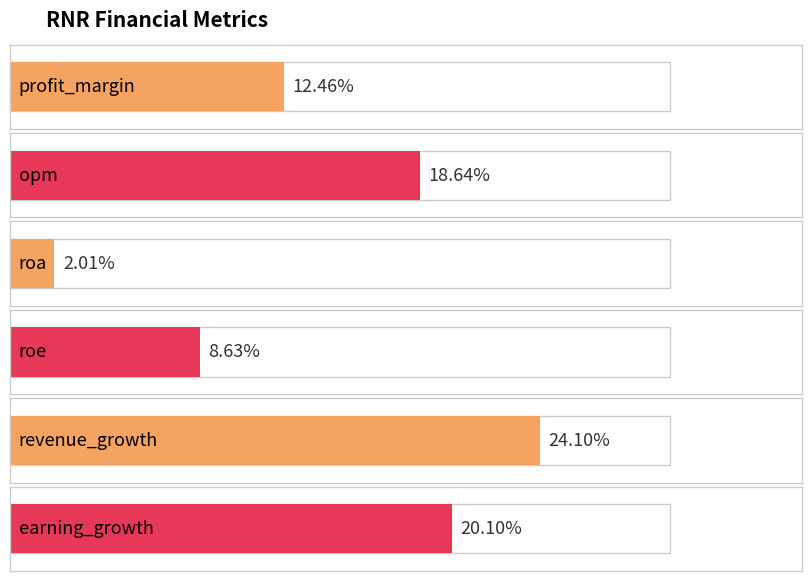

What is the change in value from opm to roa?

-16.6